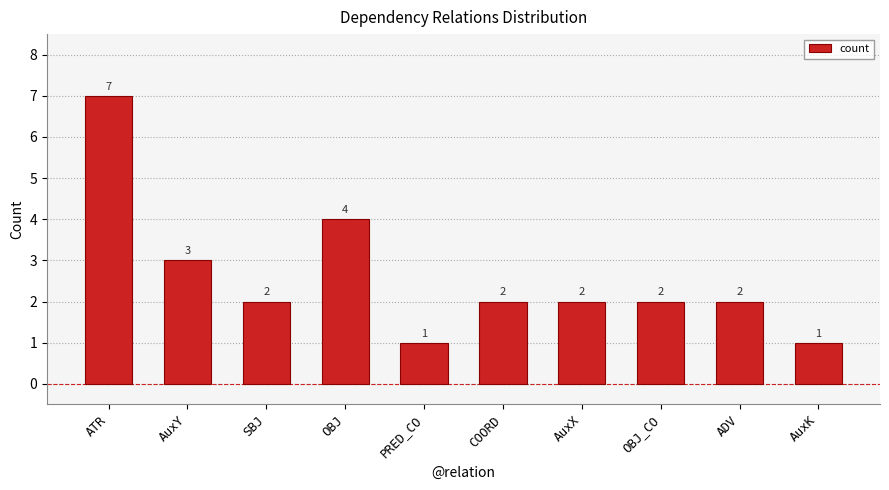

Reading left to right, extract all data points from this chart.

7	3	2	4	1	2	2	2	2	1